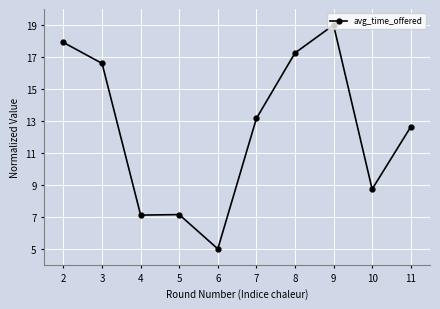

True or false: there are more than 2 points higher than both neighbors.

False